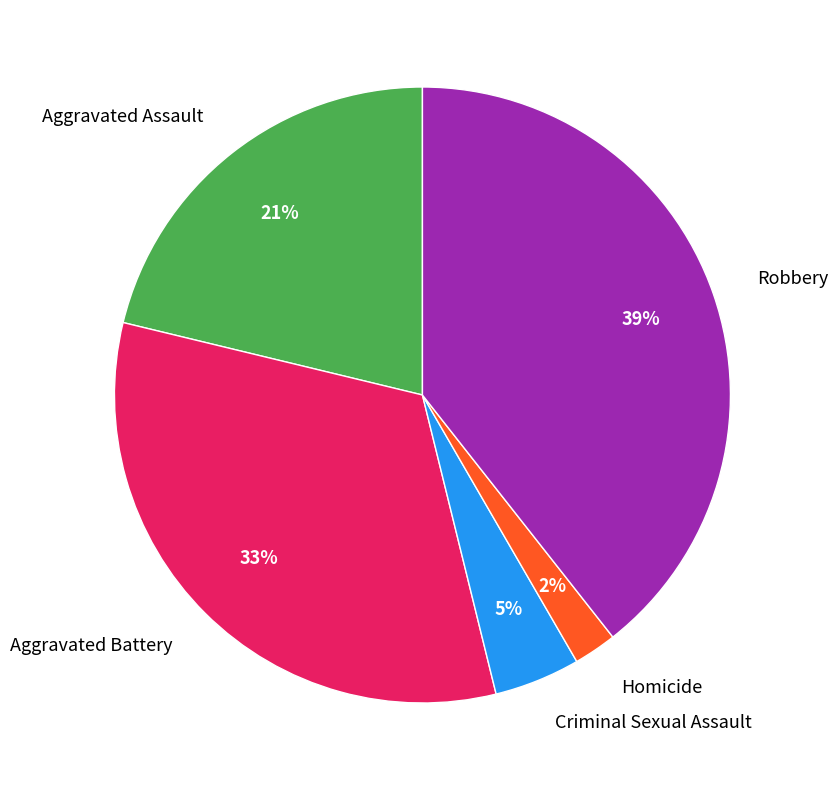

Is the sum of Robbery and Aggravated Battery greater than half?

Yes